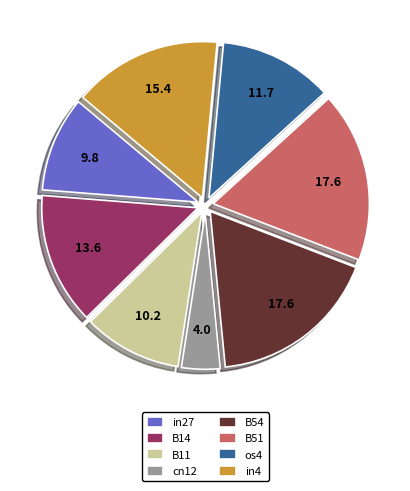

How many slices are in this pie chart?

8